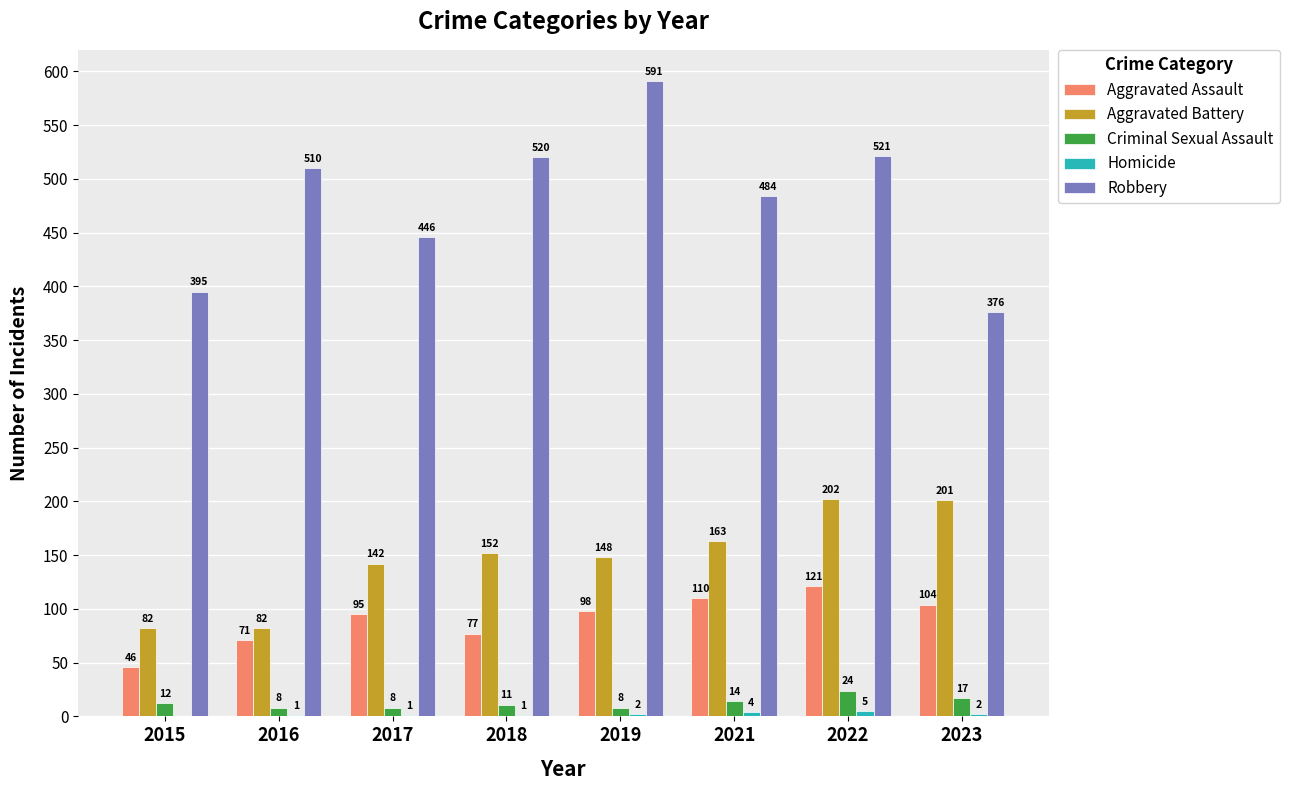

The value of Robbery at 2016 is 238. True or false?

False